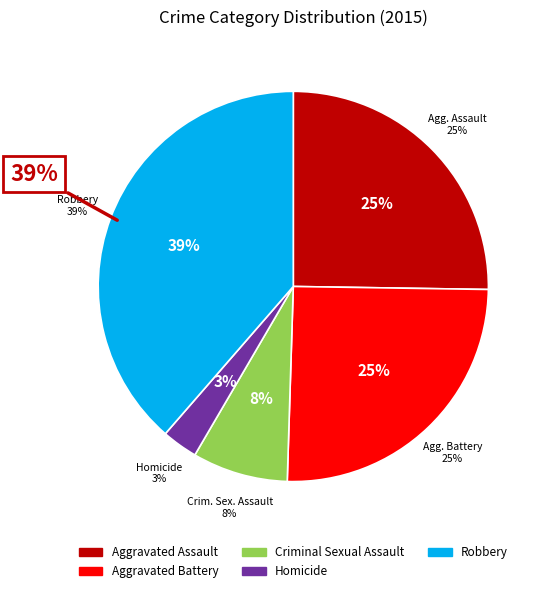

To the nearest percent, what is the combined percentage of Homicide and Criminal Sexual Assault?

11%